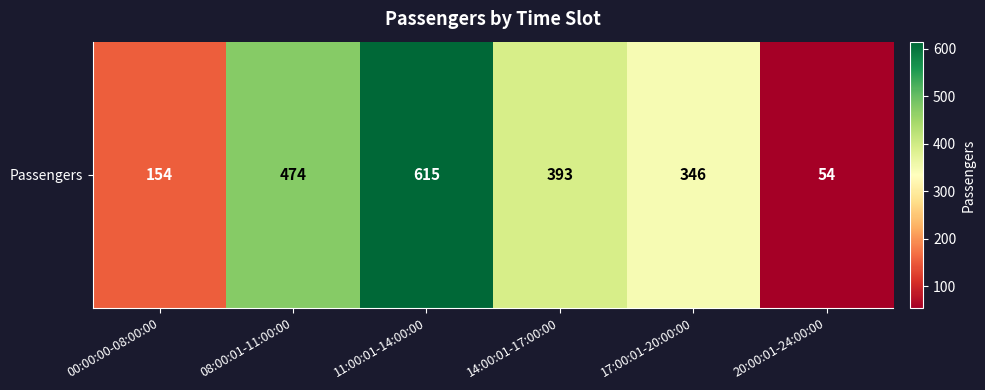

Reading left to right, extract all data points from this chart.

00:00:00-08:00:00=154	08:00:01-11:00:00=474	11:00:01-14:00:00=615	14:00:01-17:00:00=393	17:00:01-20:00:00=346	20:00:01-24:00:00=54